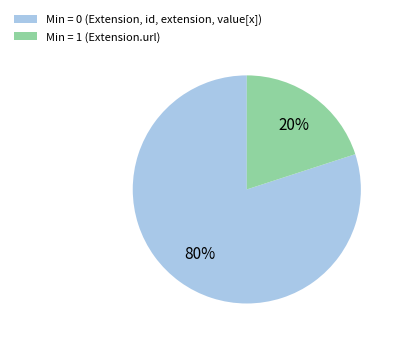

True or false: Min = 0 (Extension, id, extension, value[x]) accounts for 80% of the total.

True